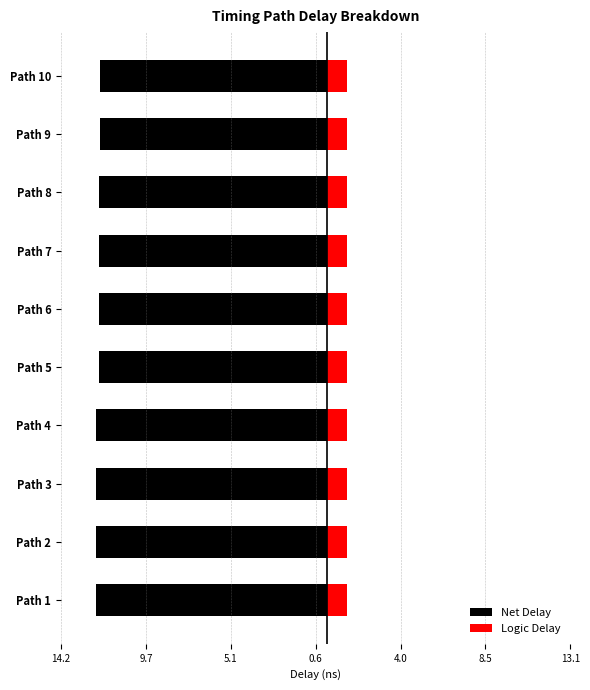

At how many categories does at least one series exceed -3?

10